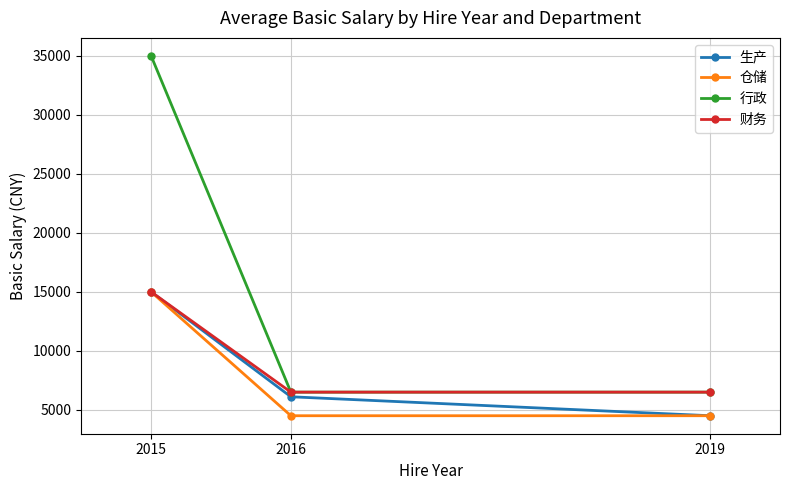

What is the sum of all 财务 values?

28000